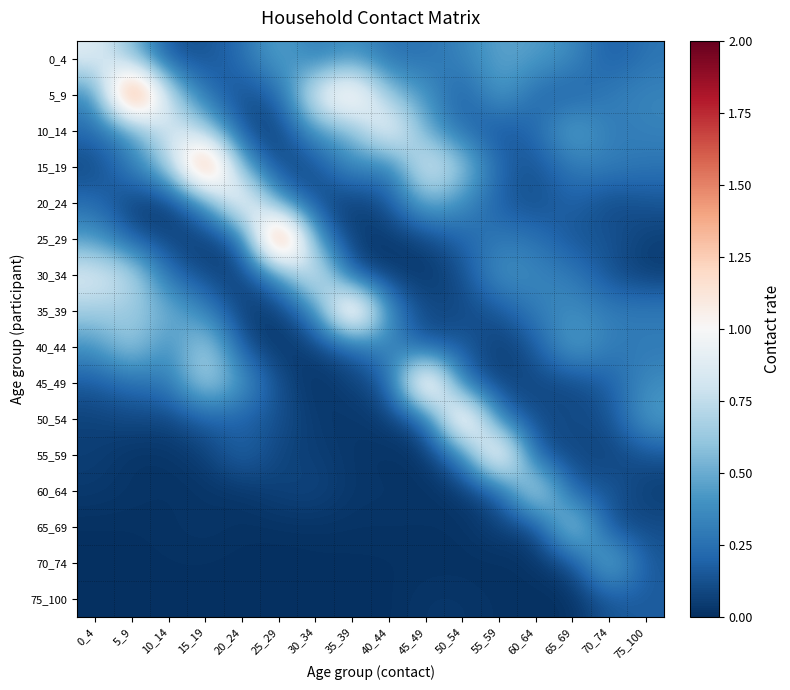

Count the number of data series in this chart.

16